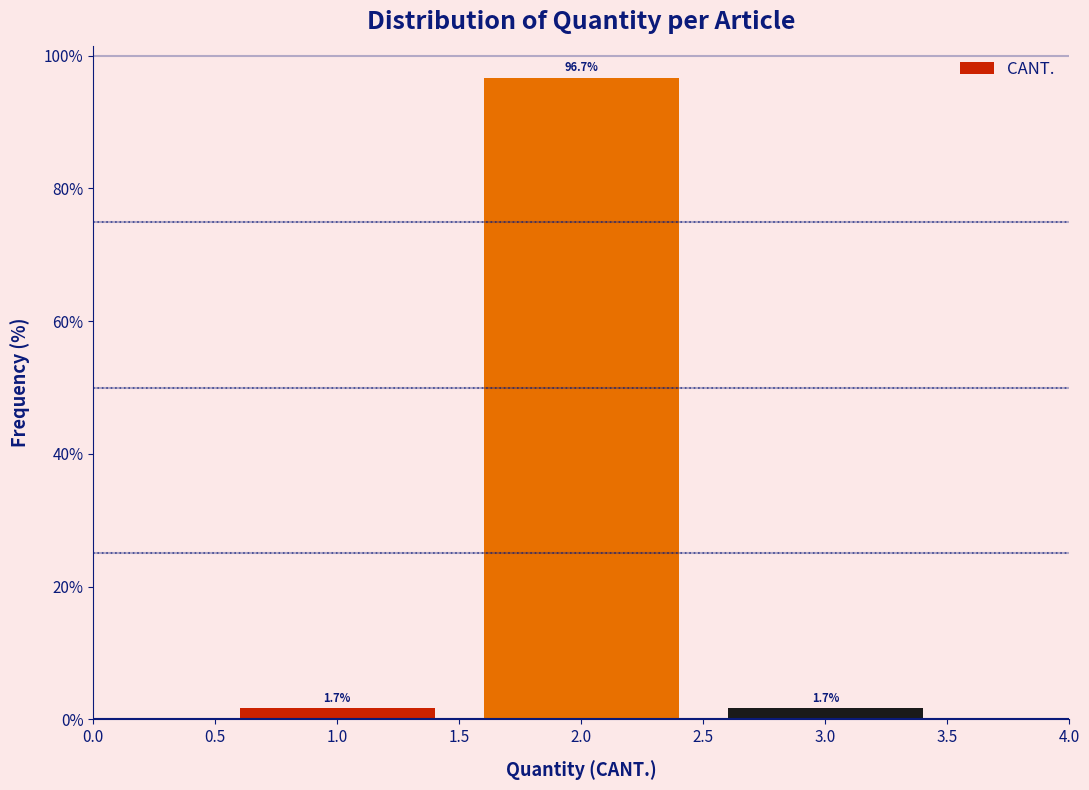

Over which range of the x-axis is the bar tallest?

1.5 to 2.5